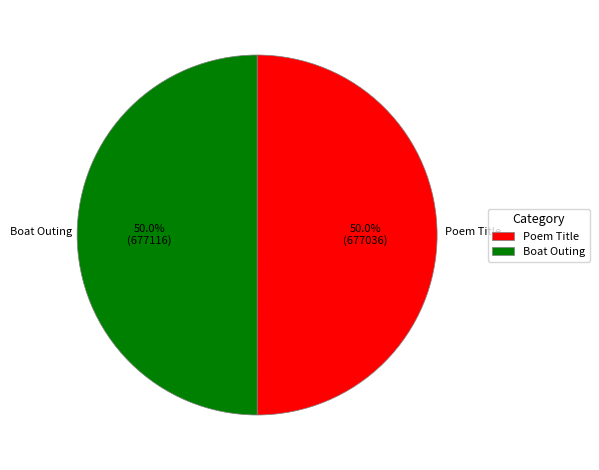

Combined, do Boat Outing and Poem Title account for over 50%?

Yes